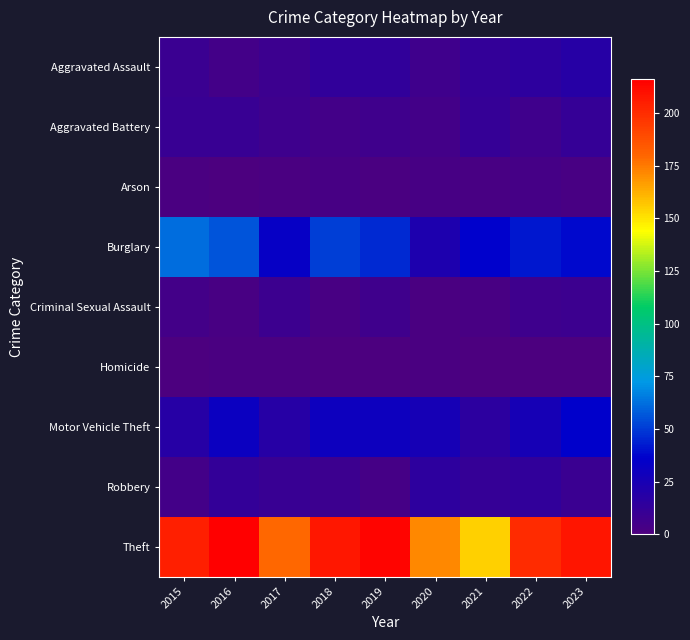

Which category has the highest value across all series?

2016